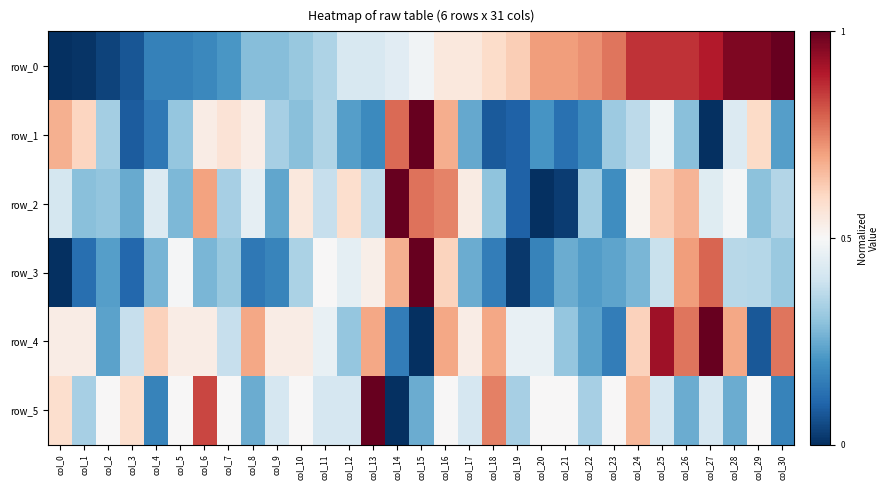

Is it true that row_5 equals 1.1 at col_18?

False